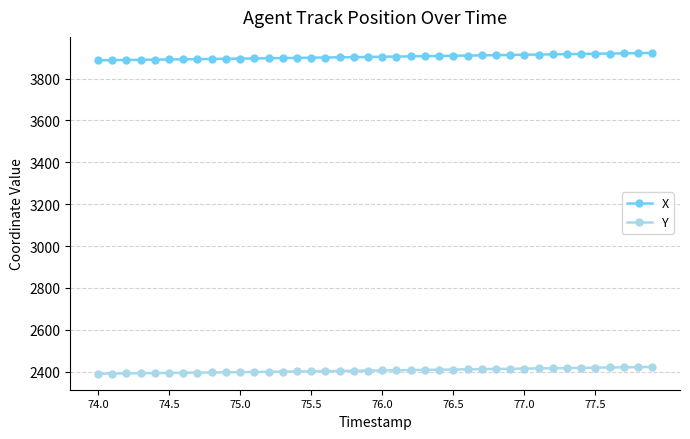

True or false: Y and X intersect in this chart.

False